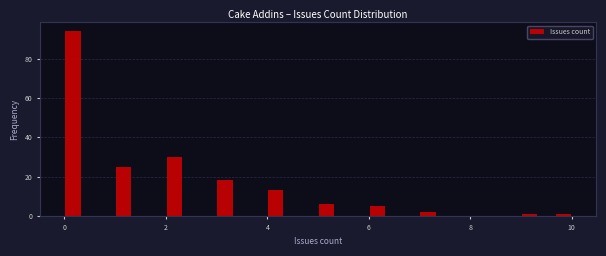

Read against the x-axis, roughly where is the centre of the tallest bar?

0.2